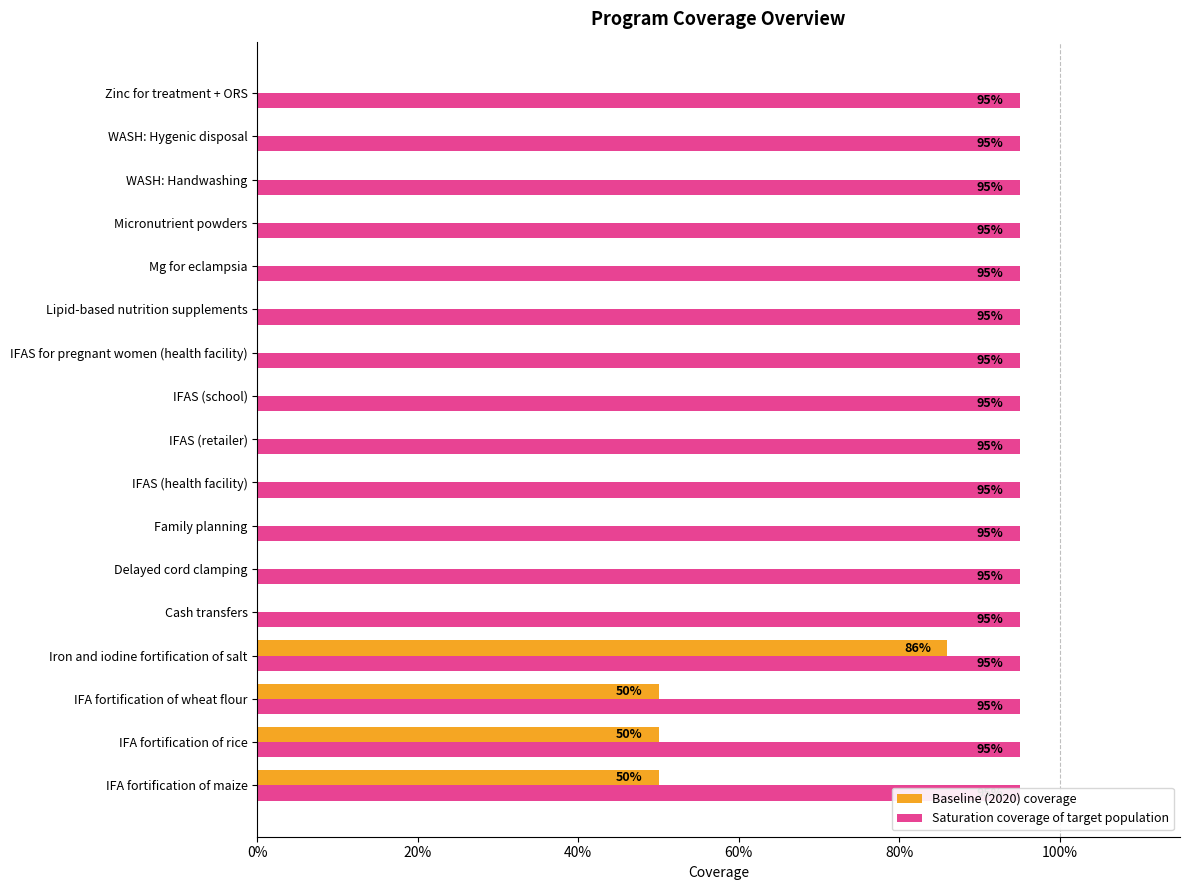

What is the difference between the second highest and second lowest values in the Baseline (2020) coverage series?

0.5